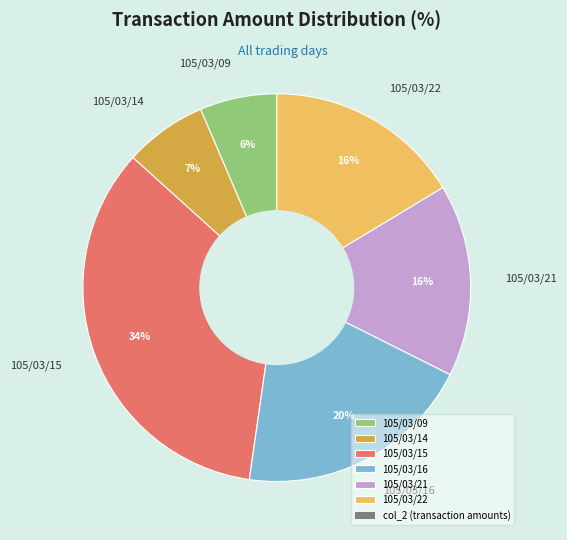

To the nearest percent, what is the average slice percentage?

17%